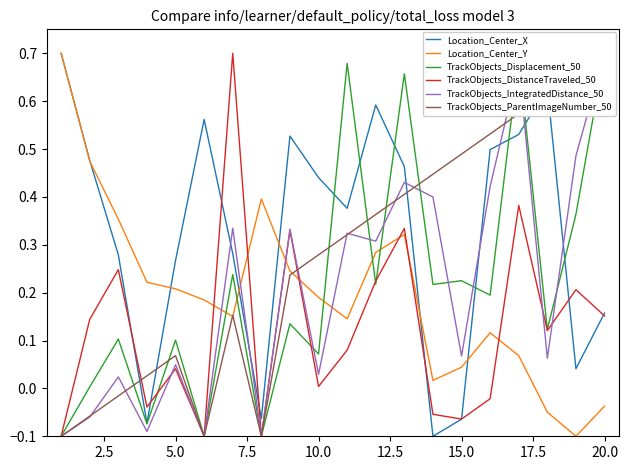

Which series has the largest total across all categories?

Location_Center_X